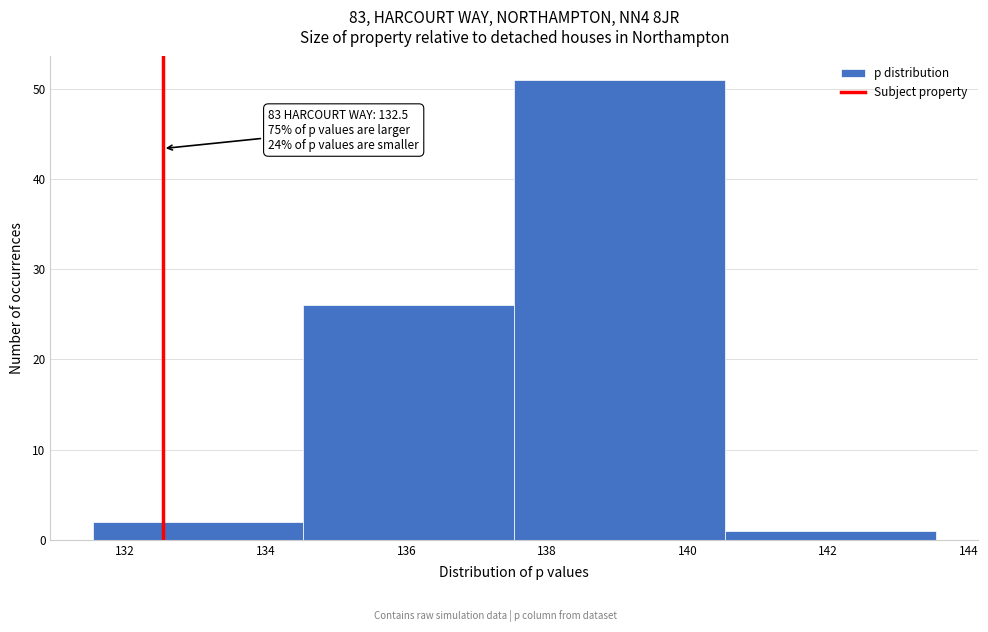

Which range on the x-axis has the tallest bar?

137.6 to 140.6